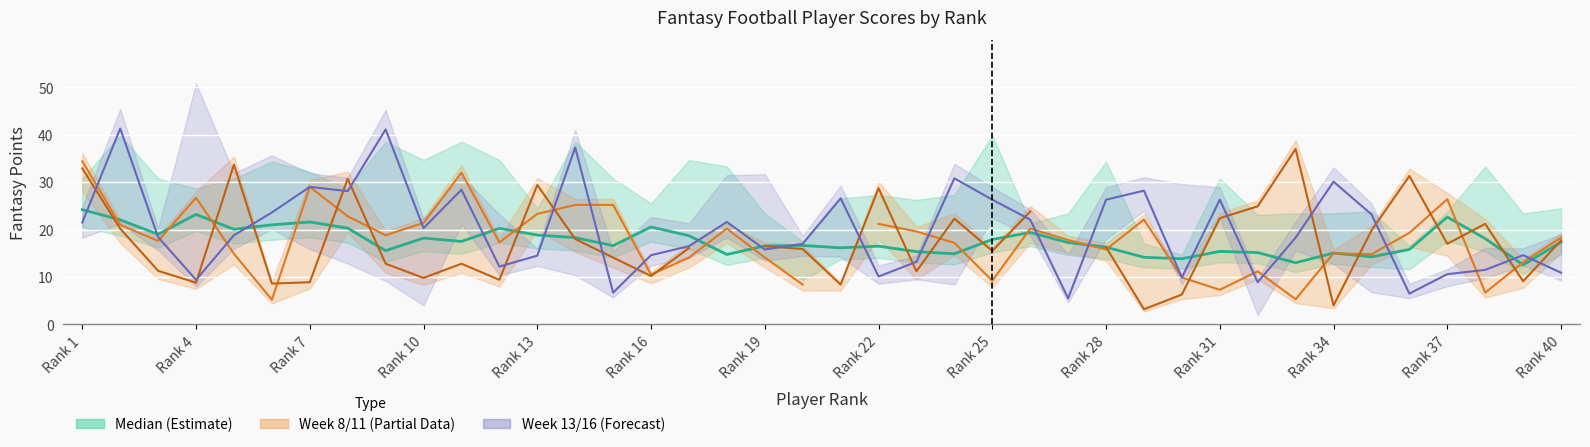

How many data points in Week 16 are less than 18?

18